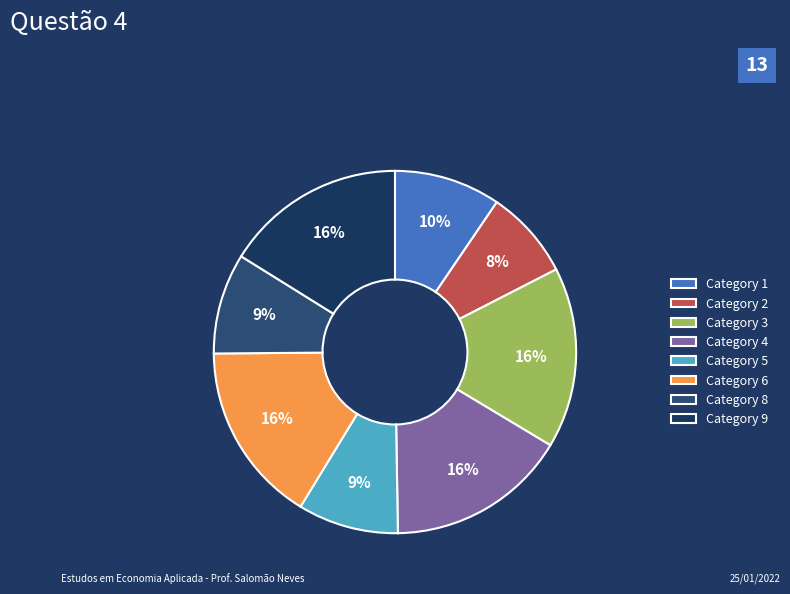

Count the number of slices in the pie.

8